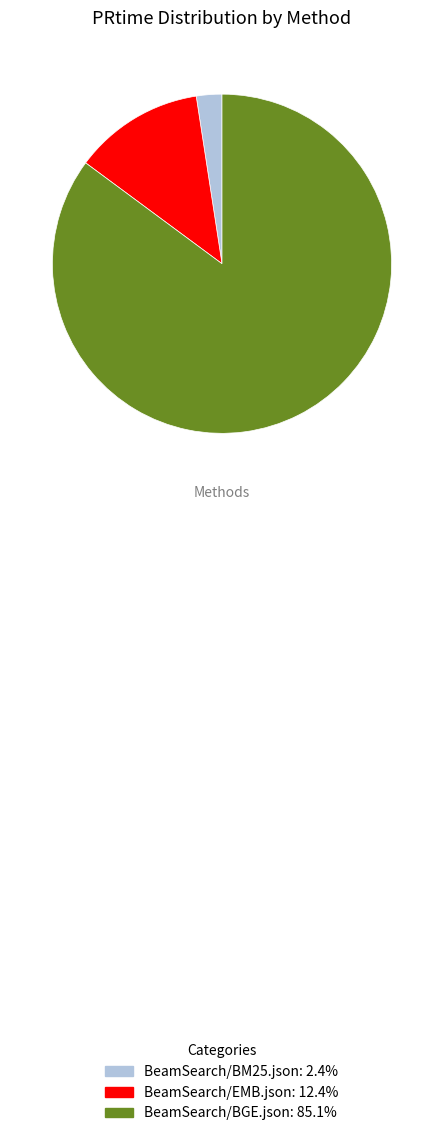

Which slice is the largest?

BeamSearch/BGE.json